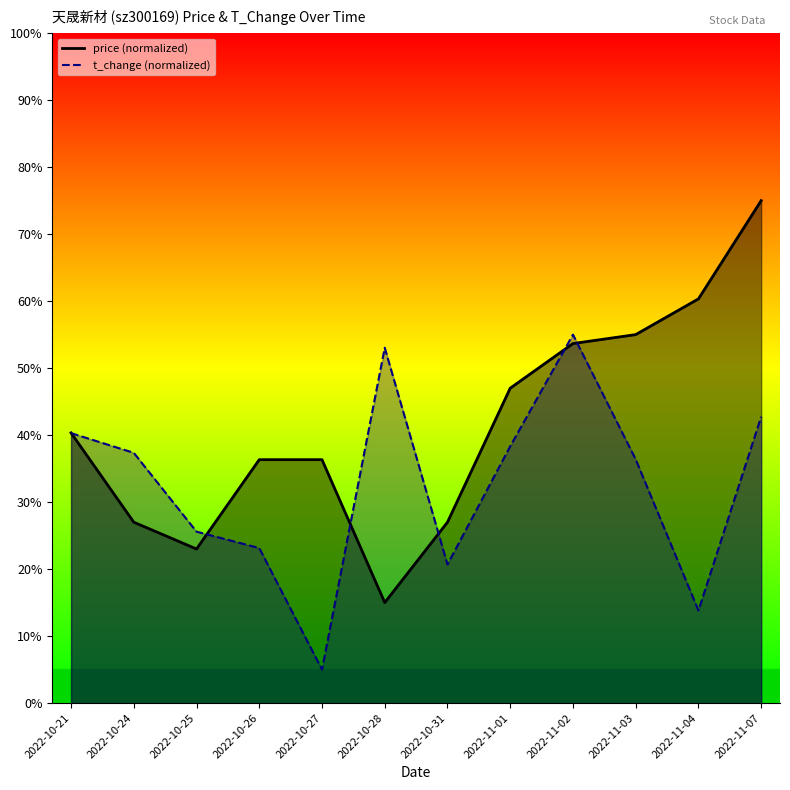

What is the total value across all series at 2022-10-28?

0.7